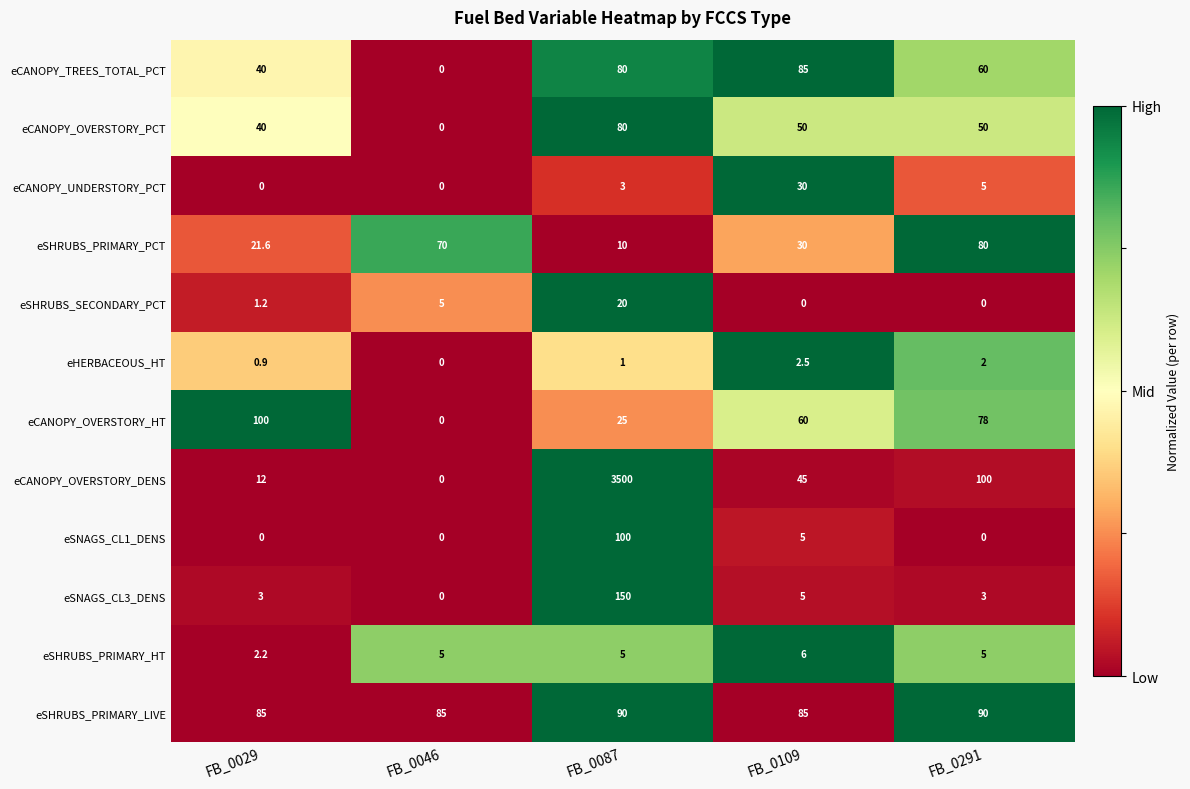

Rank the categories by eHERBACEOUS_HT value from lowest to highest.

FB_0046, FB_0029, FB_0087, FB_0291, FB_0109